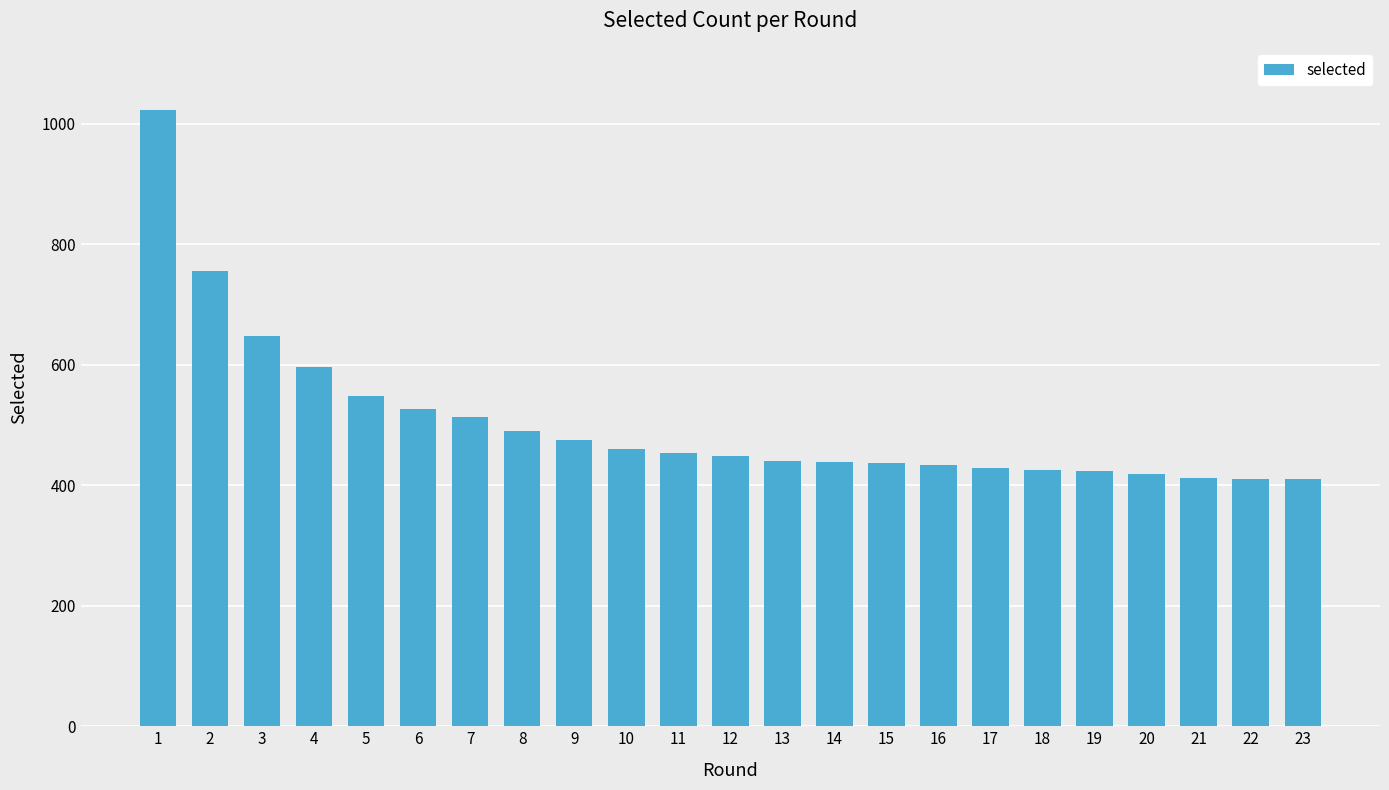

What is the greatest value displayed?

1024